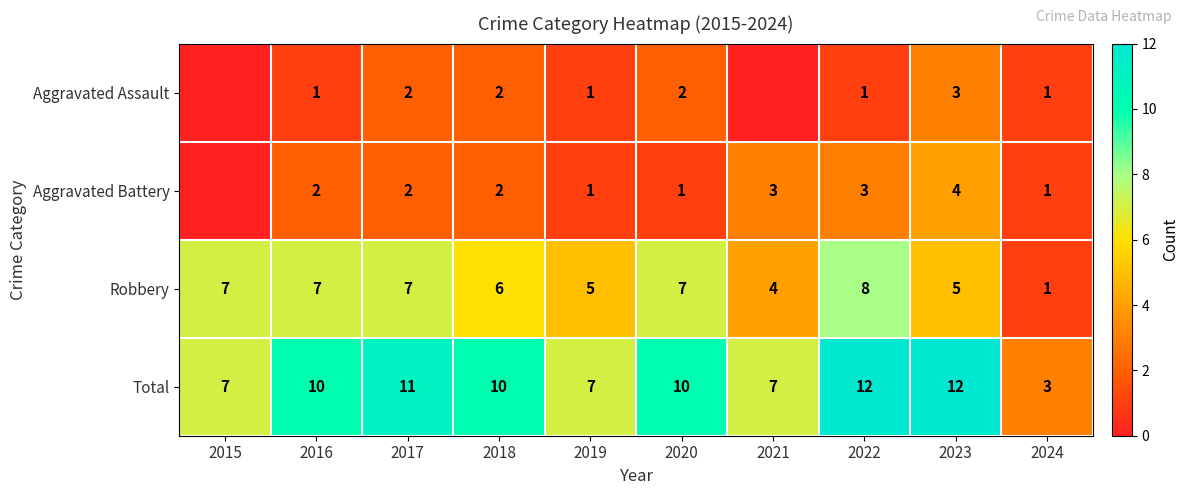

What is the sum of the Aggravated Assault values at 2020 and 2016?

3